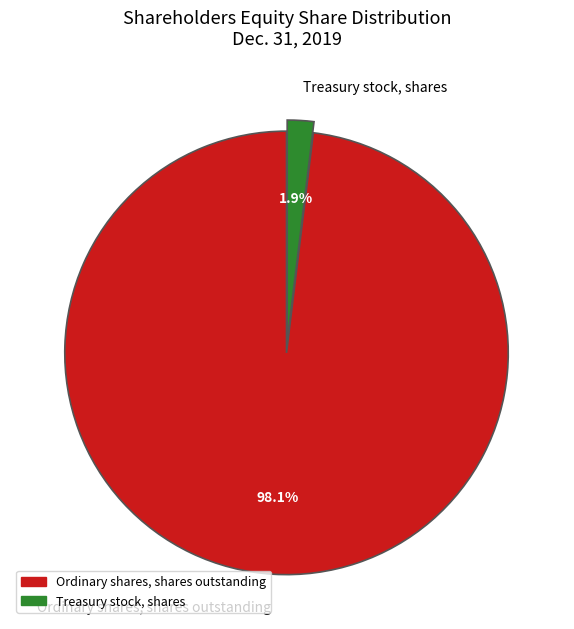

How many slices are in this pie chart?

2